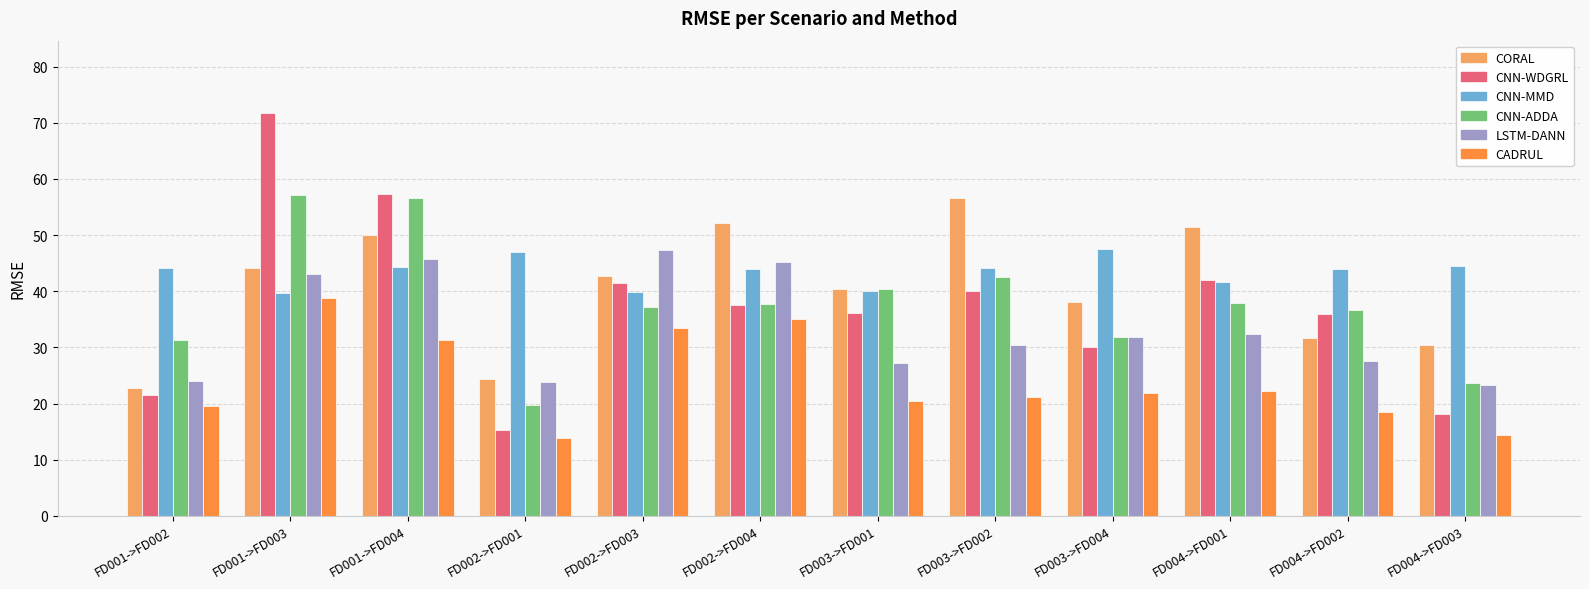

True or false: CADRUL has a value of 19.7 at FD002->FD001.

False